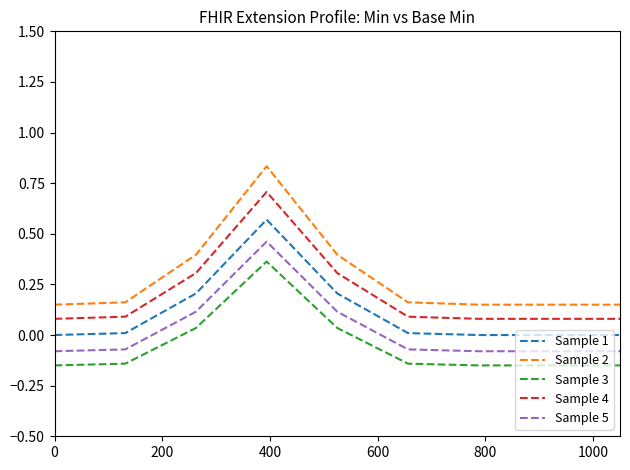

How many series are shown in this chart?

5